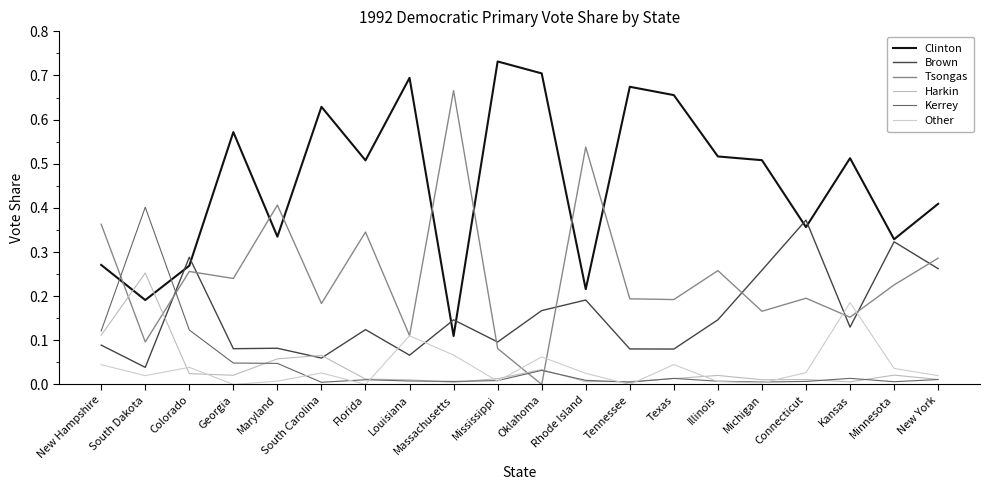

What are all the series names shown in the legend?

Clinton, Brown, Tsongas, Harkin, Kerrey, Other